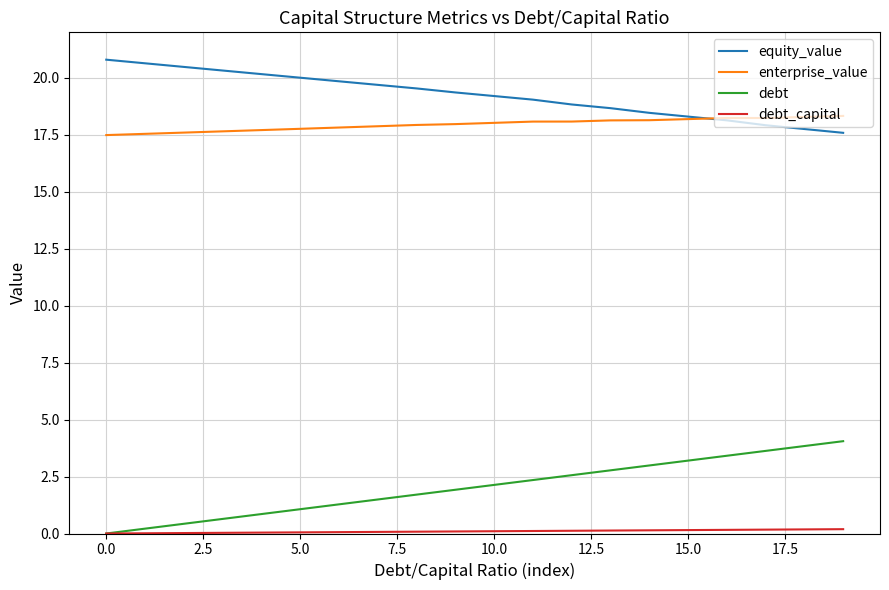

True or false: debt and enterprise_value intersect in this chart.

False